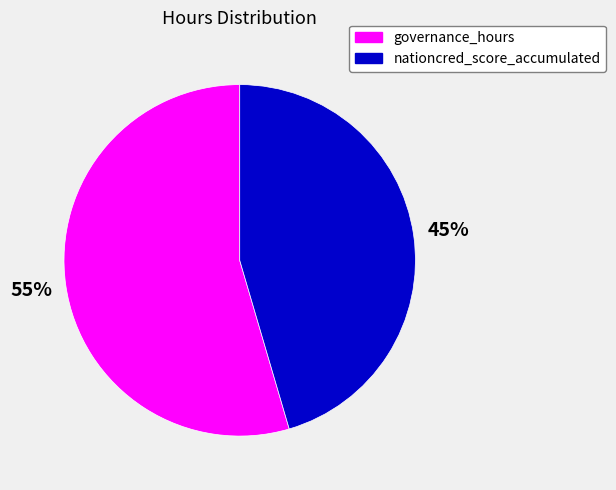

To the nearest percent, what is the average slice percentage?

50%